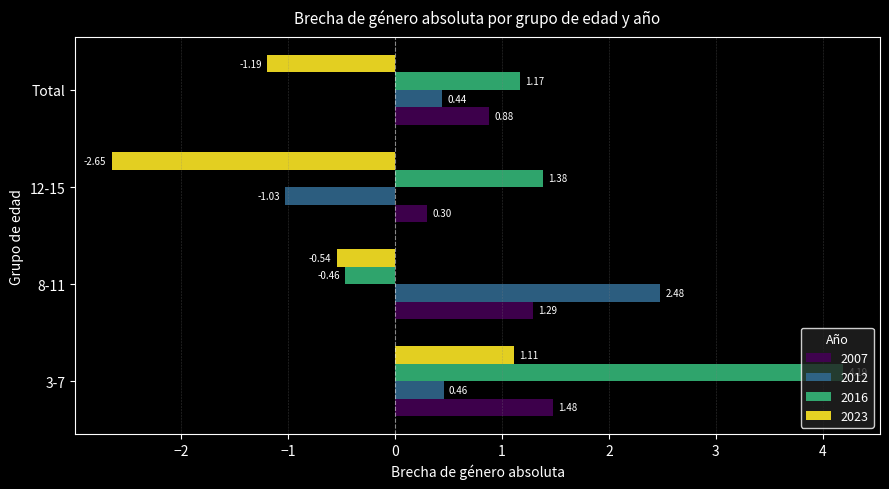

Rank the categories by 2012 value from highest to lowest.

8-11, 3-7, Total, 12-15